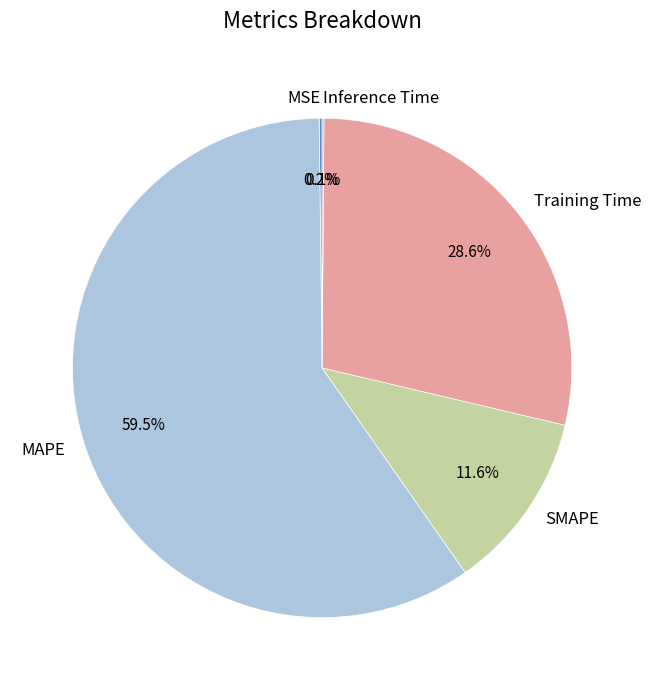

How much of the chart is everything except SMAPE?

88.4%